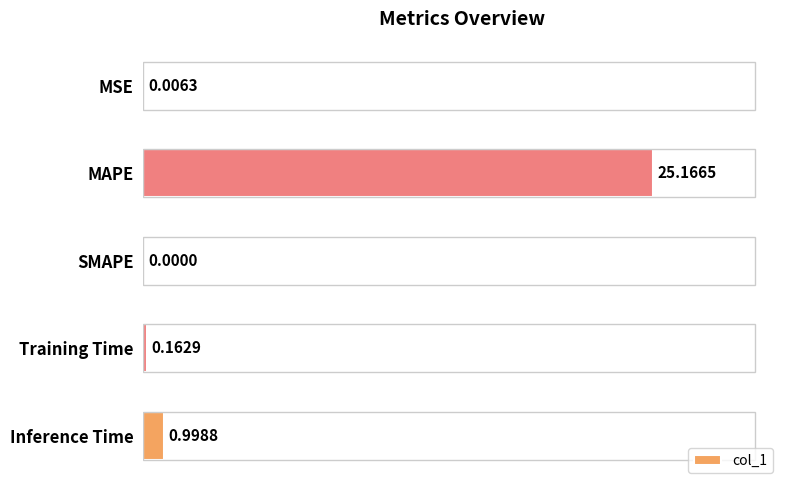

At which label is the value closest to 12?

Inference Time